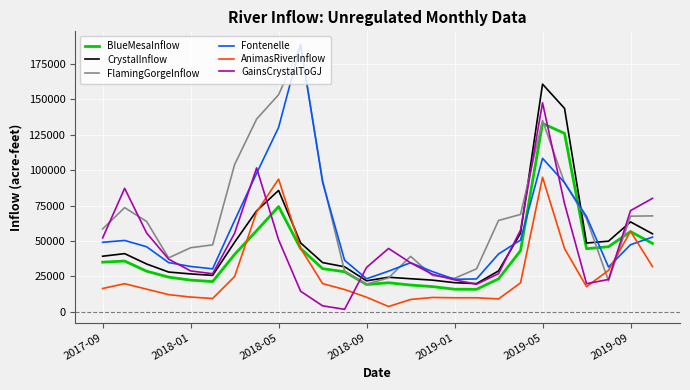

What is the maximum value shown in the chart?

188763.9